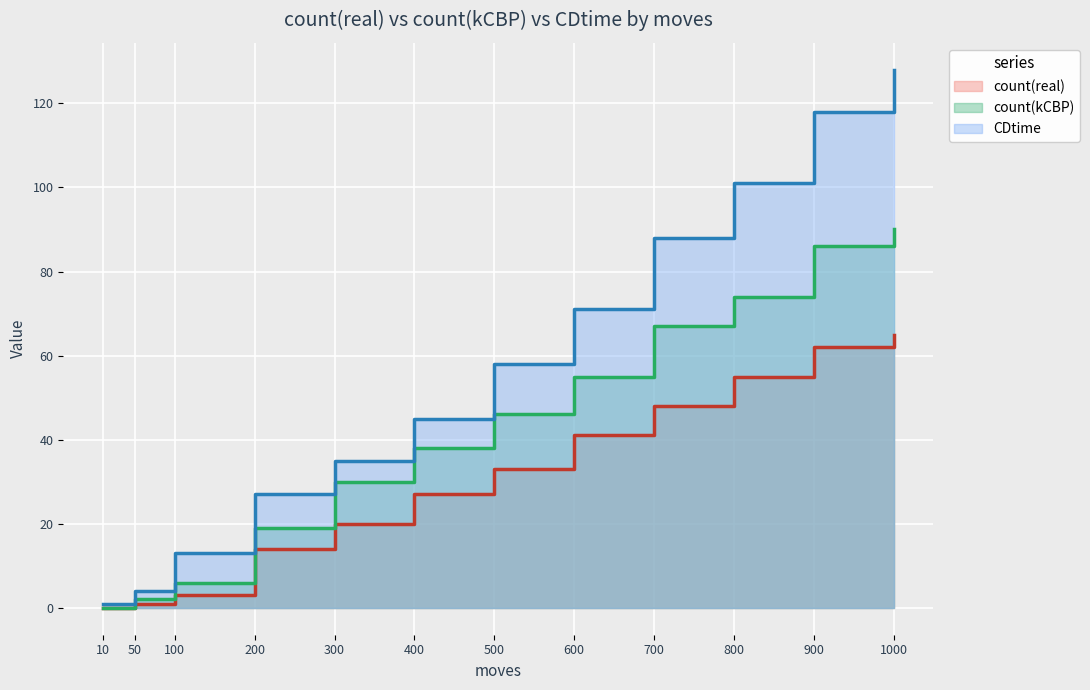

At 100, list the series in order from largest to smallest.

CDtime, count(kCBP), count(real)